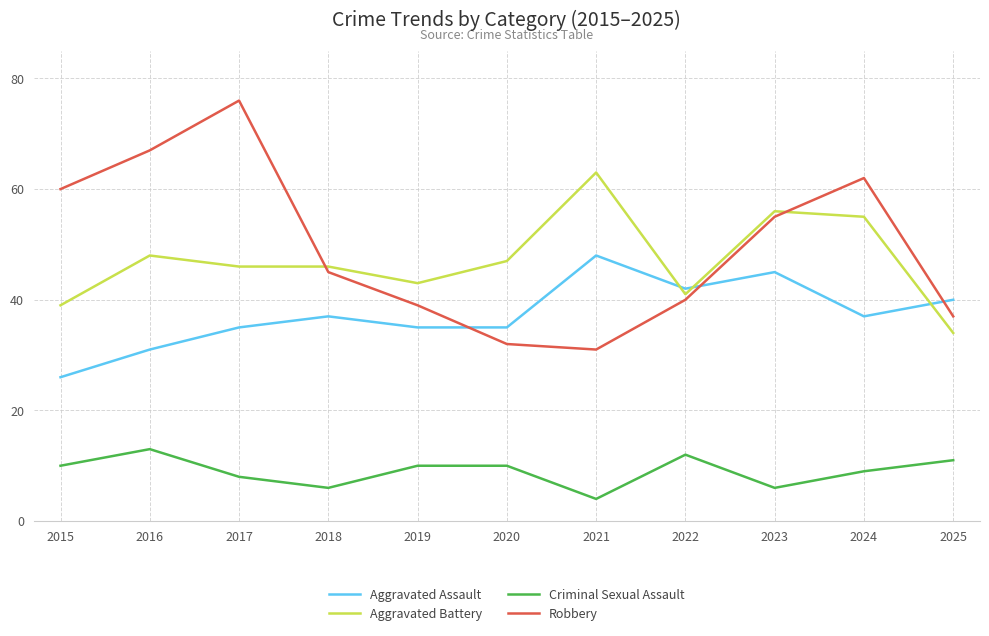

Rank the series by their maximum value, from lowest to highest.

Criminal Sexual Assault, Aggravated Assault, Aggravated Battery, Robbery